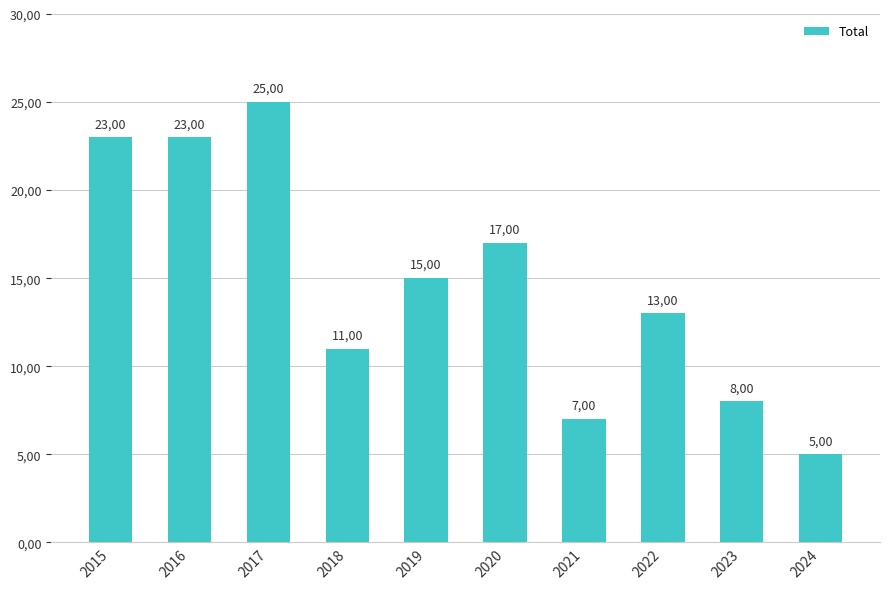

The value at 2016 is 35. True or false?

False